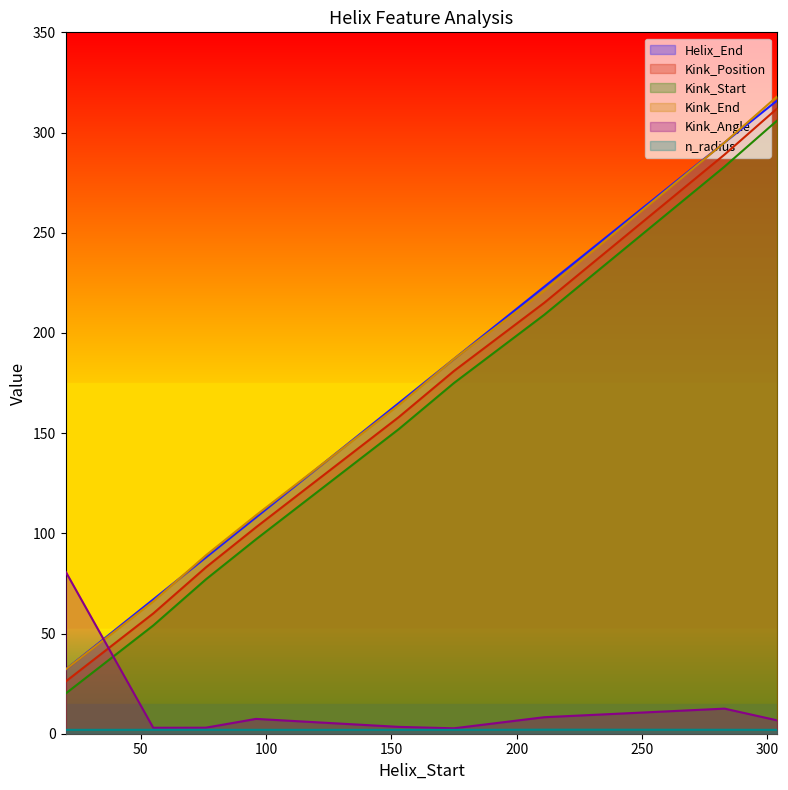

The Helix_End series shows 88.0 at 76. True or false?

True